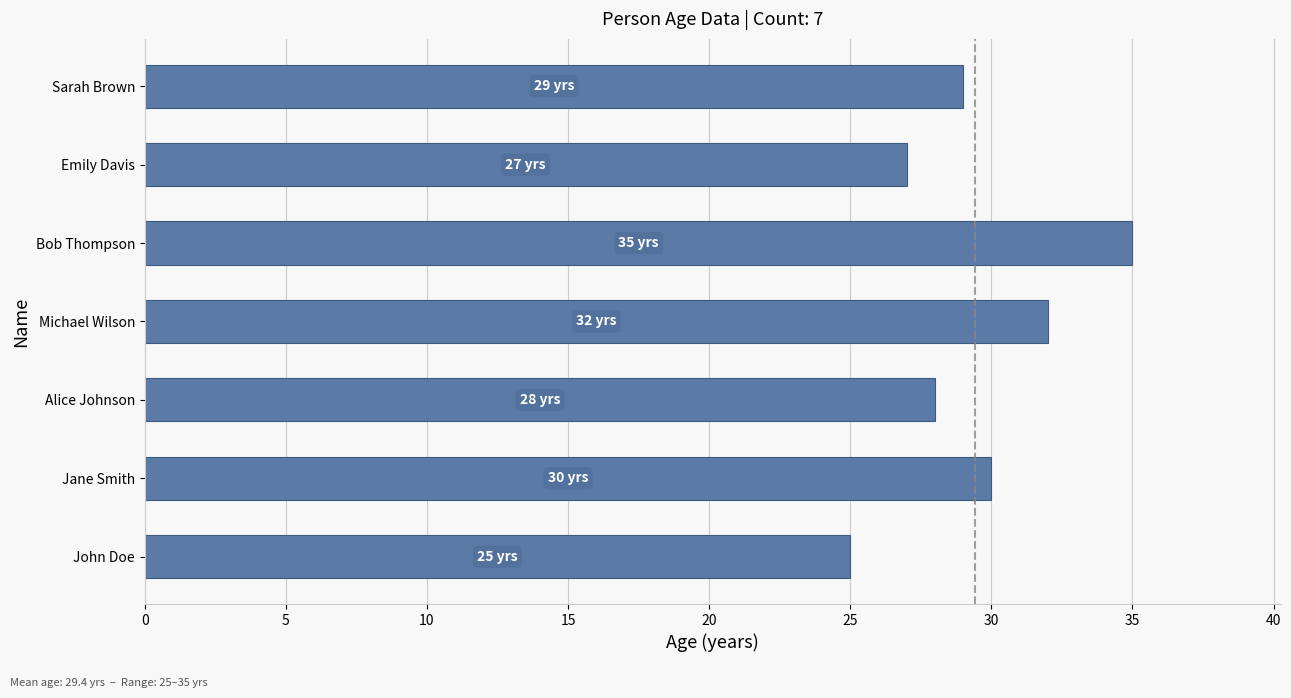

The value at Jane Smith is 30. True or false?

True